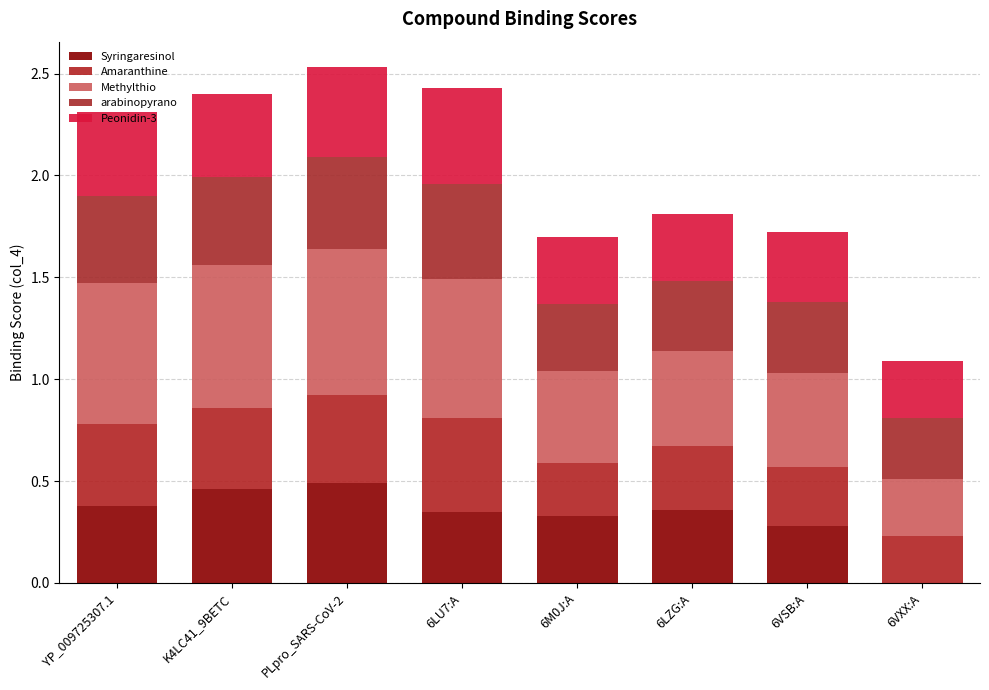

What is the approximate value of Peonidin-3 at 6LZG:A?

0.3